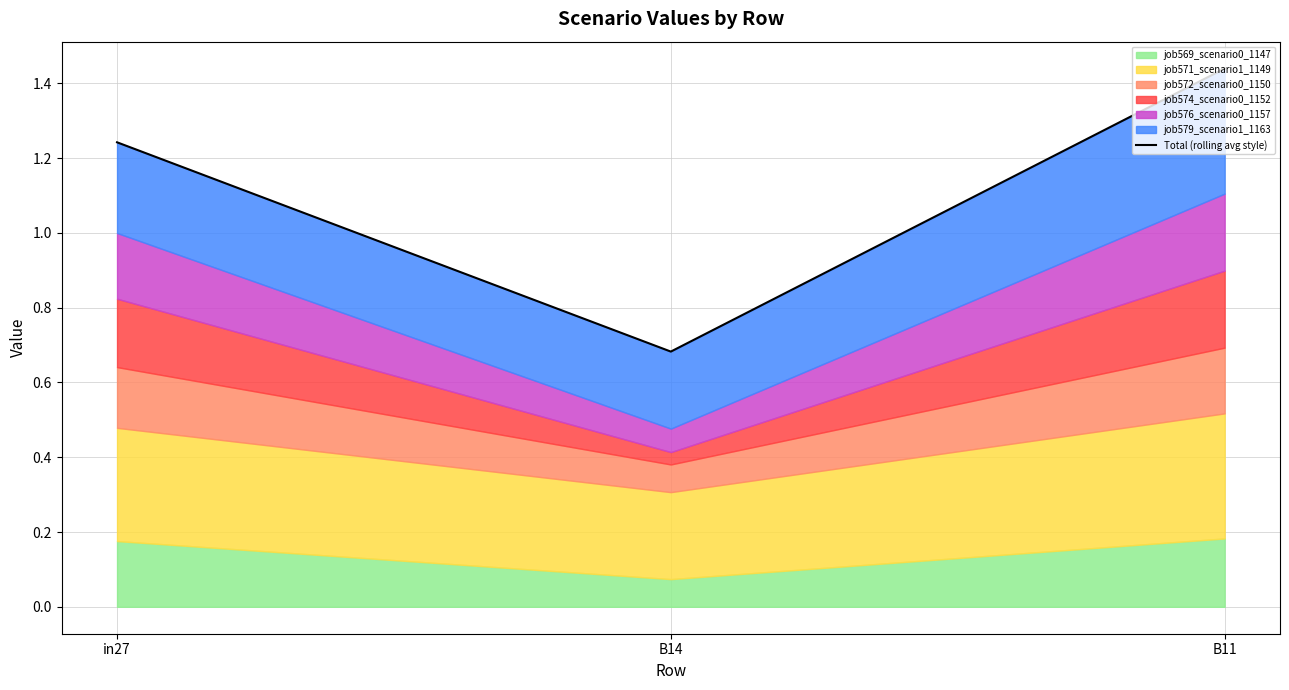

Where is the data nearest to the value 1?

in27